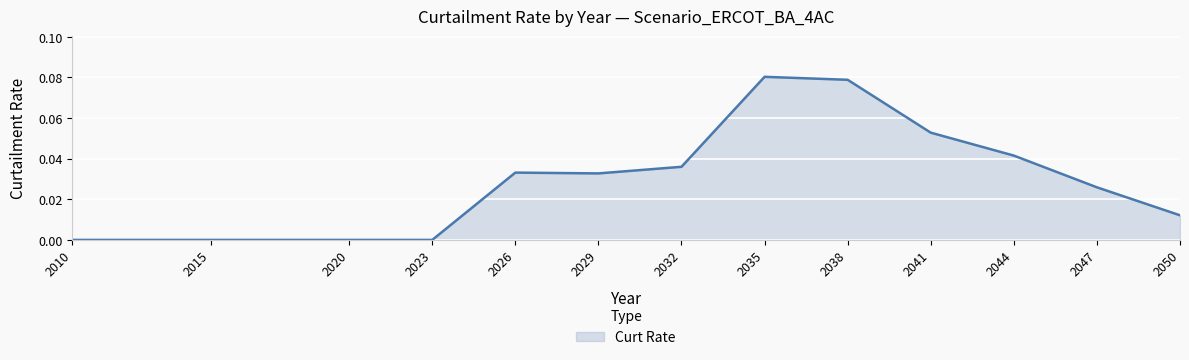

Is it true that the value at 2010 is 0.0?

True